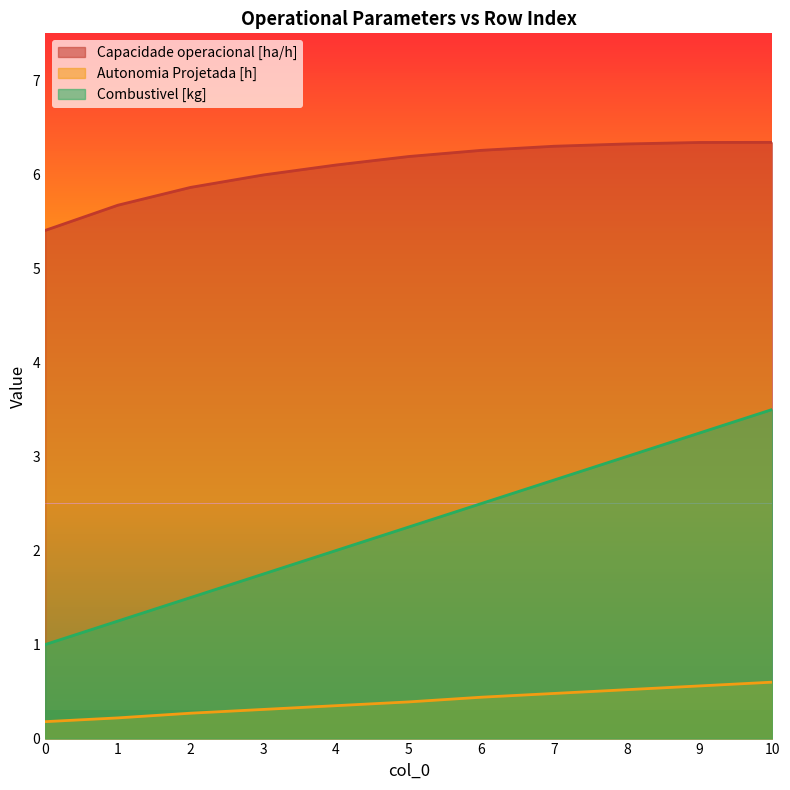

Reading left to right, transcribe all the data shown in this chart.

Capacidade operacional [ha/h]: 0=5.4	1=5.7	2=5.9	3=6.0	4=6.1	5=6.2	6=6.3	7=6.3	8=6.3	9=6.3	10=6.3
Autonomia Projetada [h]: 0=0.2	1=0.2	2=0.3	3=0.3	4=0.3	5=0.4	6=0.4	7=0.5	8=0.5	9=0.6	10=0.6
Combustivel [kg]: 0=1.0	1=1.2	2=1.5	3=1.8	4=2.0	5=2.2	6=2.5	7=2.8	8=3.0	9=3.2	10=3.5